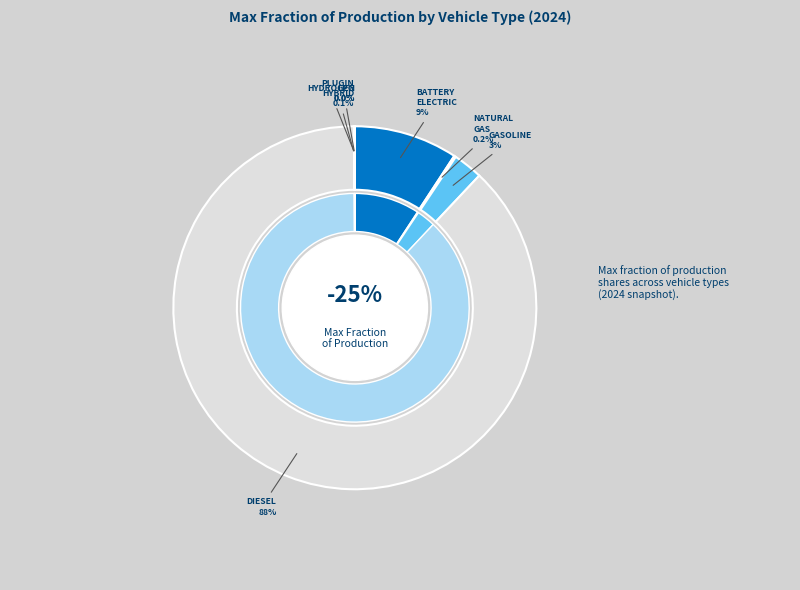

Which slice is the largest?

diesel vehicle